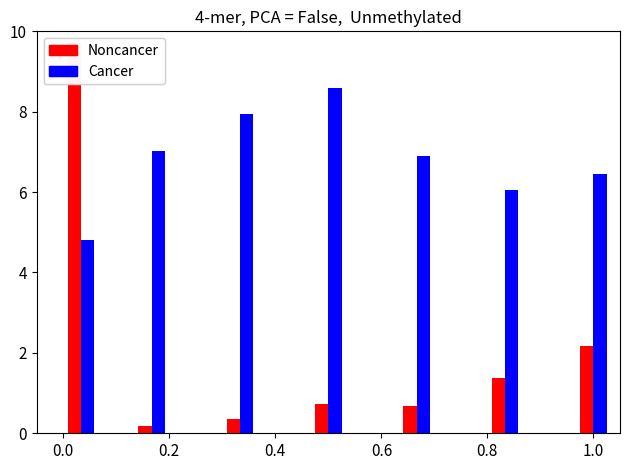

Which series has the largest range (max minus min)?

Noncancer